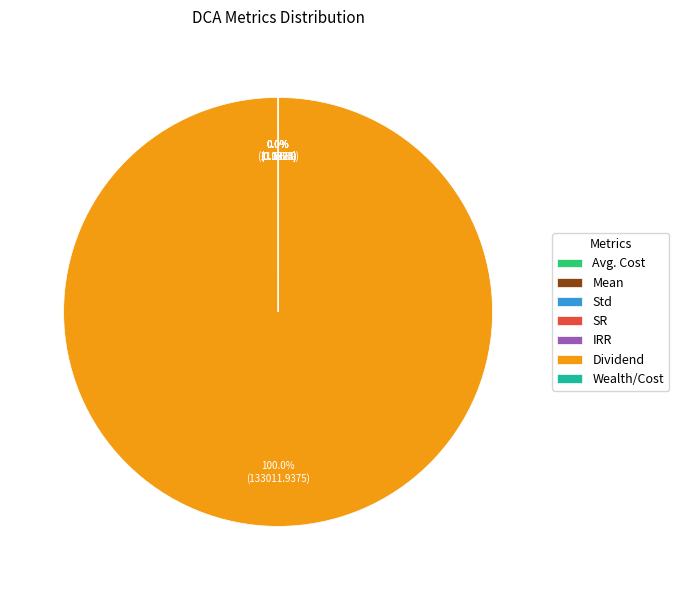

Is it true that Mean is 0% of the pie?

True